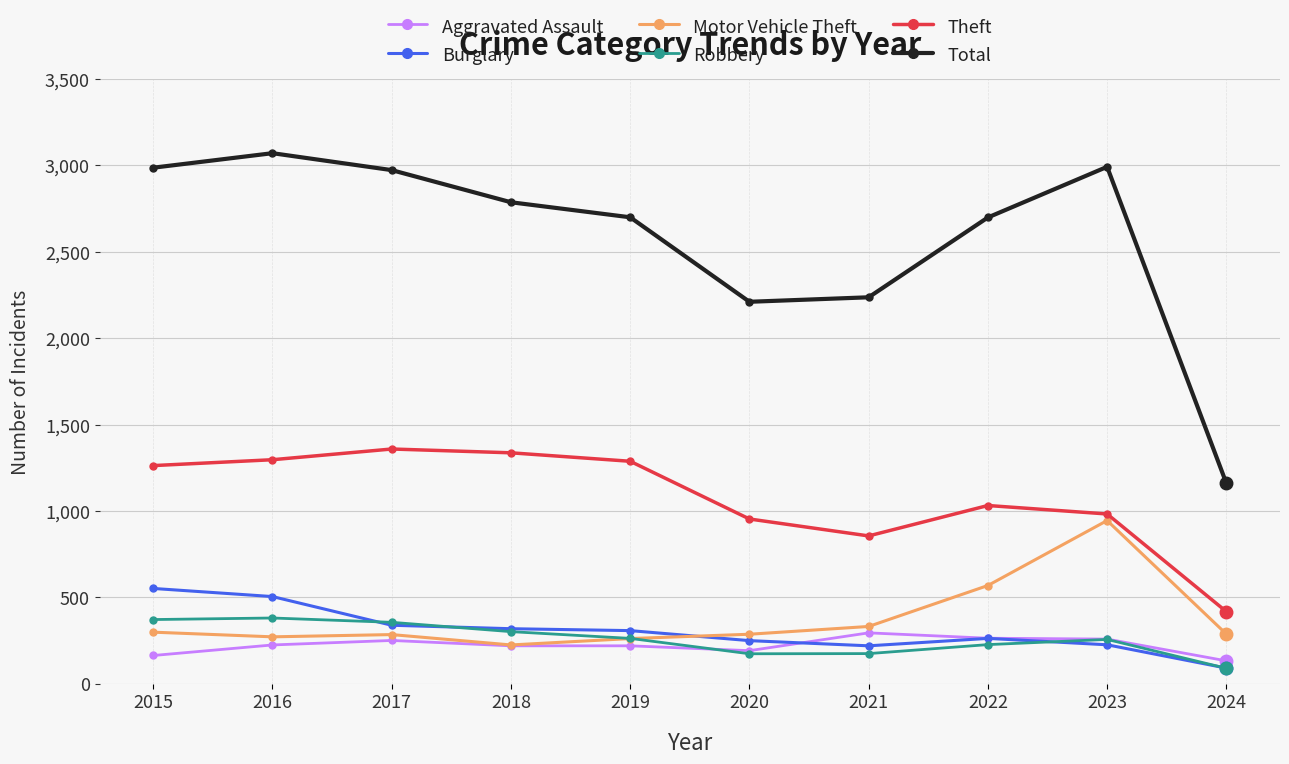

Which series has the largest total across all categories?

Total